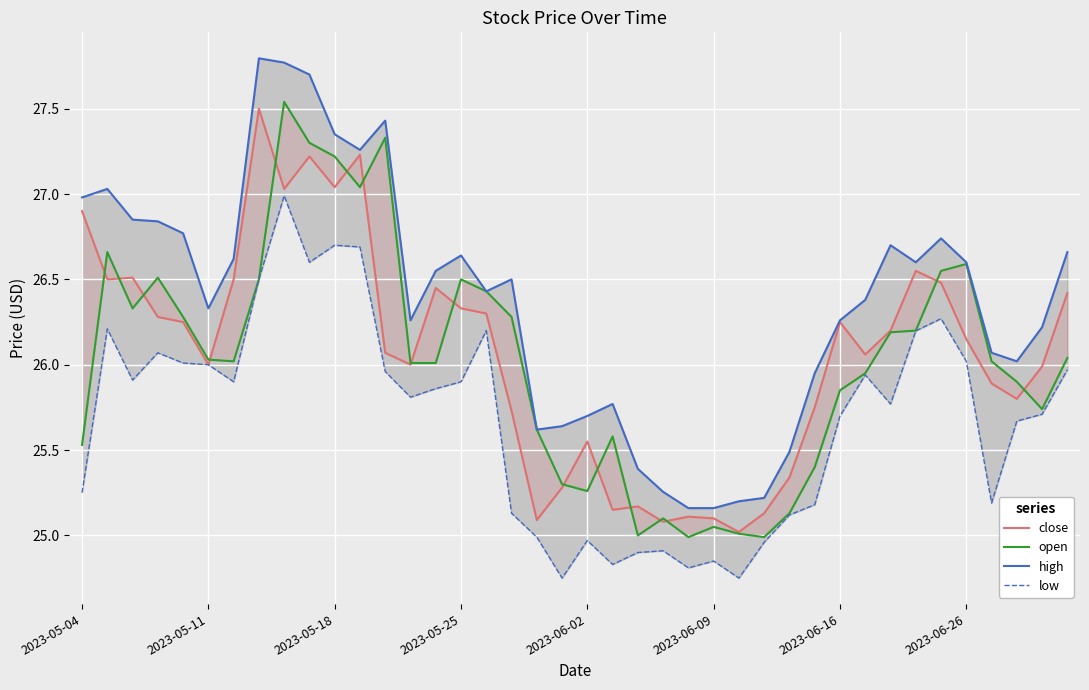

Is the value of low at 35 greater than the value of high at 12?

No